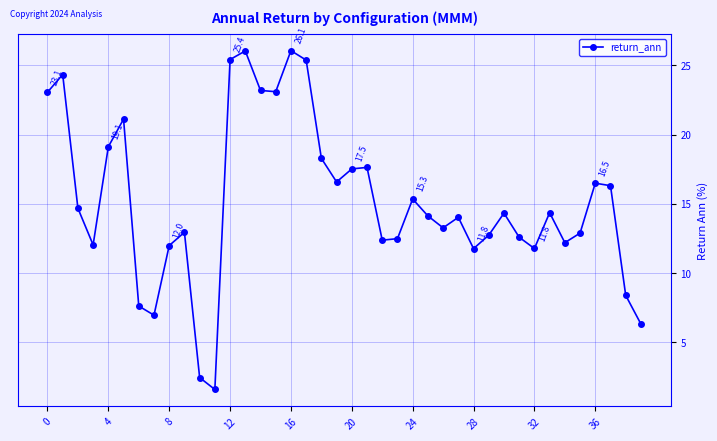

What is the value of the 40th point from the left?

6.3